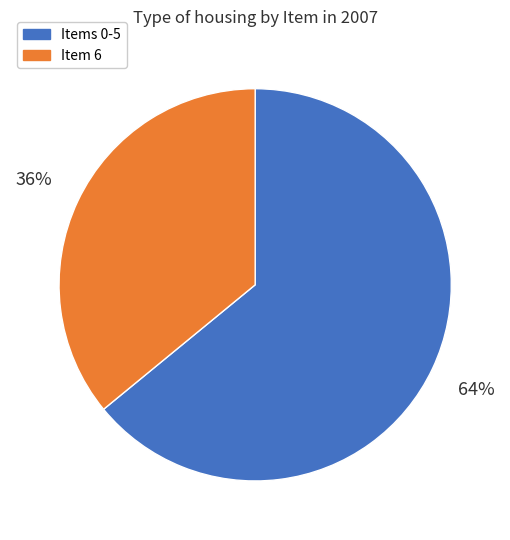

Which category has the smallest portion of the pie?

Item 6